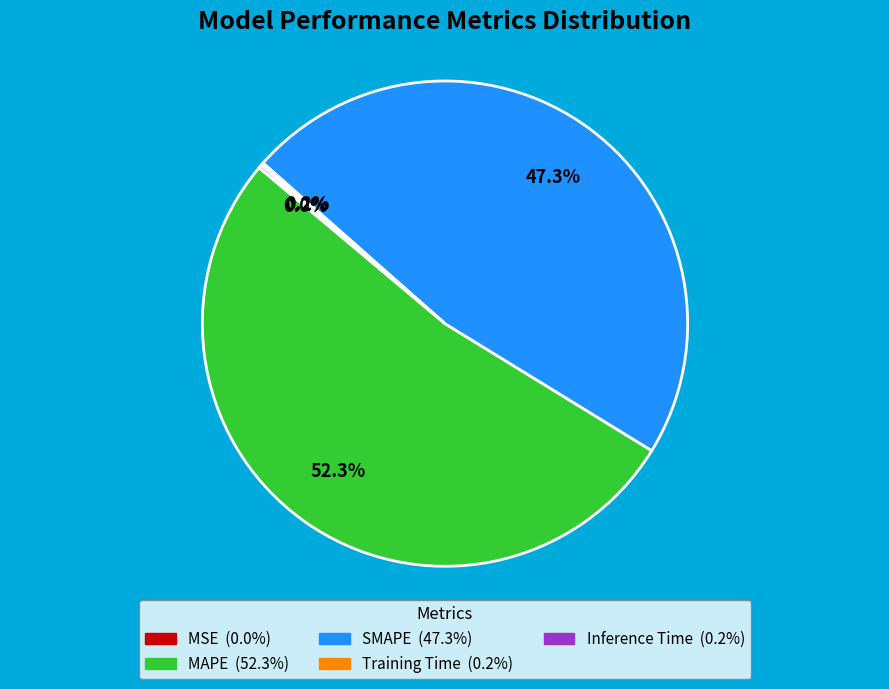

Does any single category account for the majority?

Yes